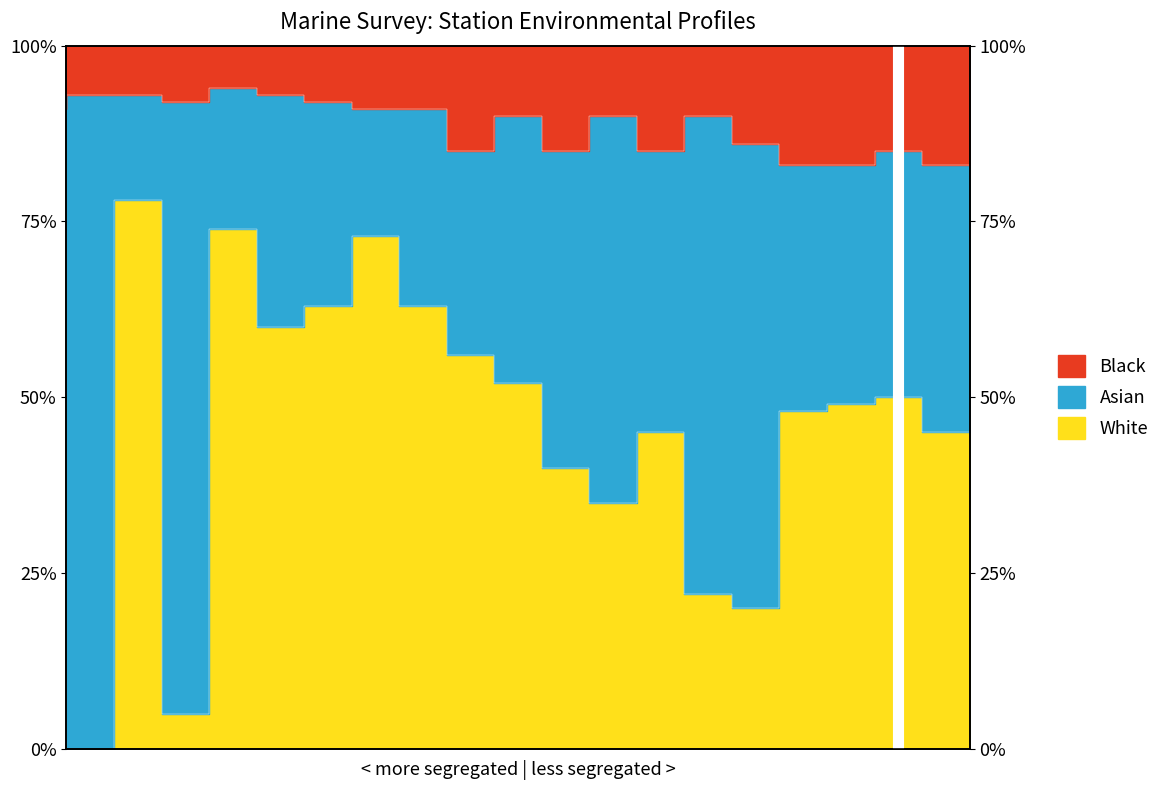

What is the total value across all series at 15?

112.0